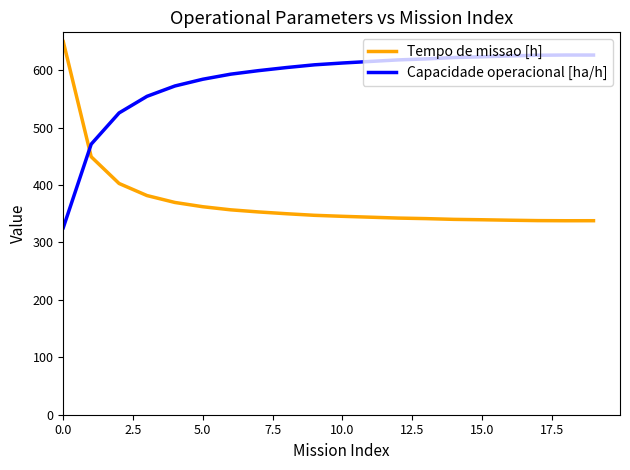

How many categories are shown in the chart?

20